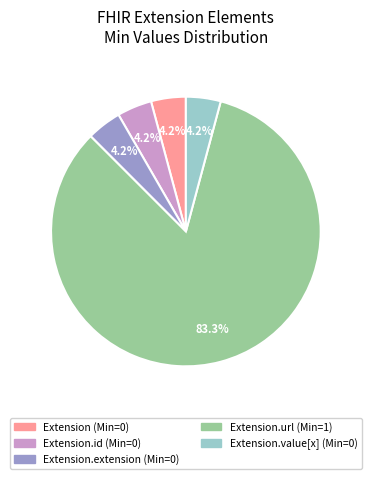

To the nearest percent, what is the difference between the largest and smallest slice percentages?

79%